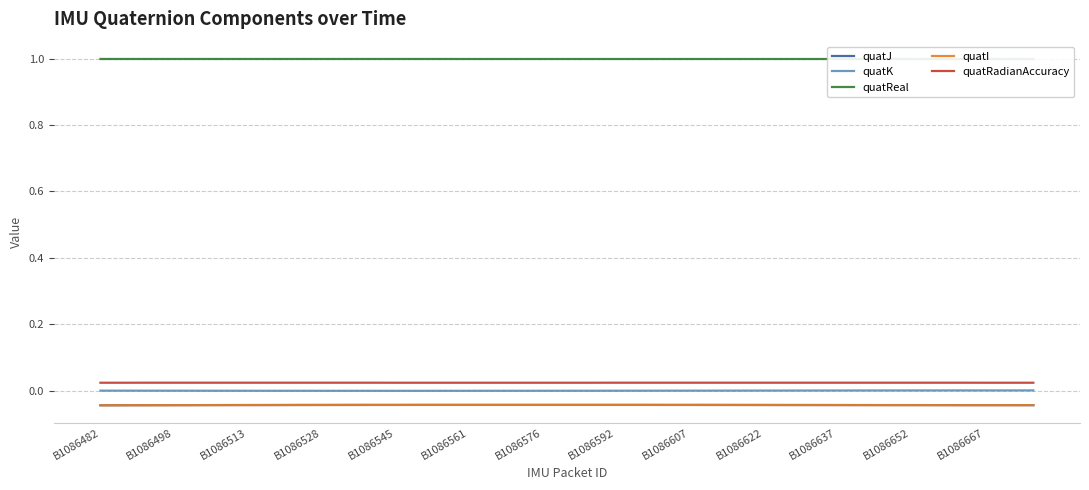

Which series changed the most between B1086498 and B1086667?

quatJ